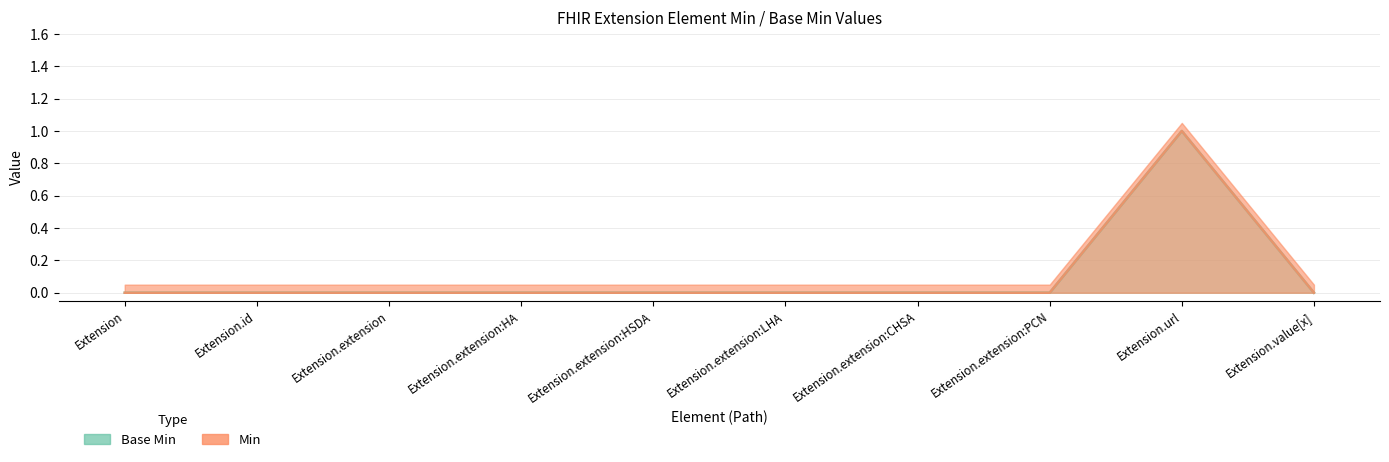

How many Min values are between 0 and 1?

10